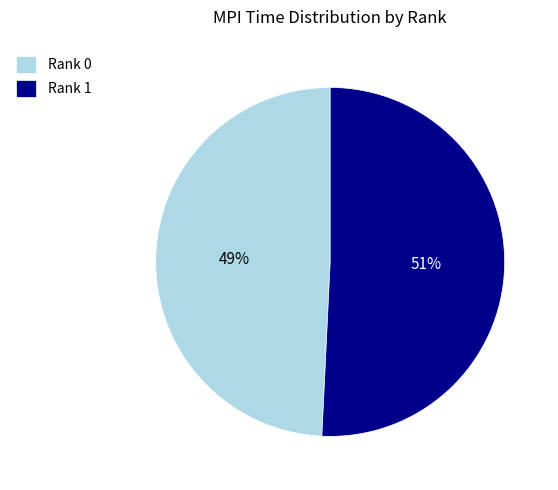

Count the number of slices in the pie.

2